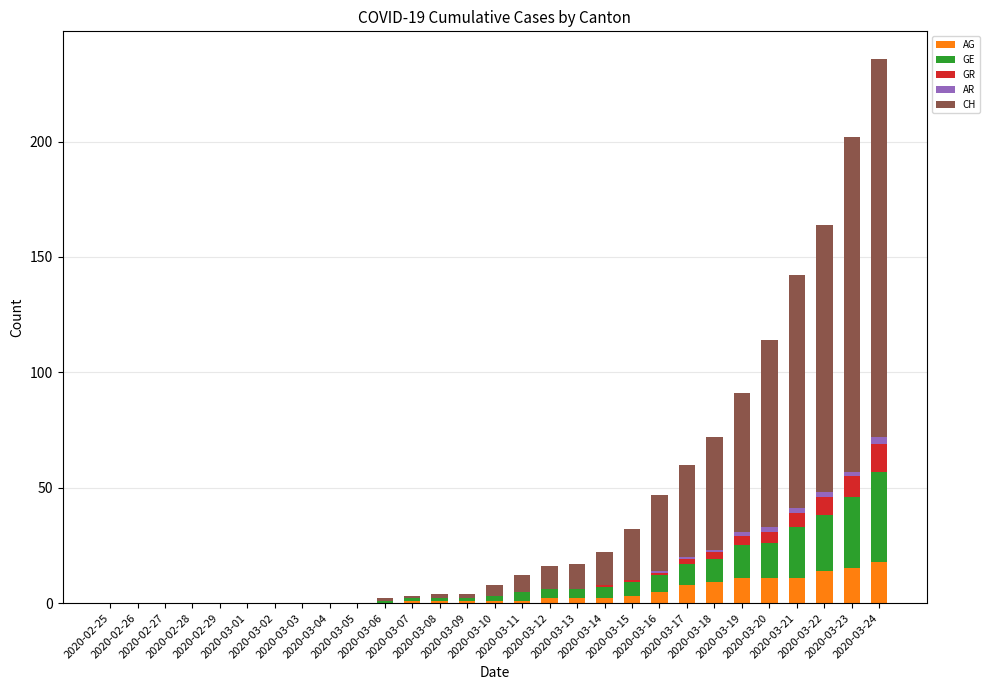

Count the number of categories in the chart.

29